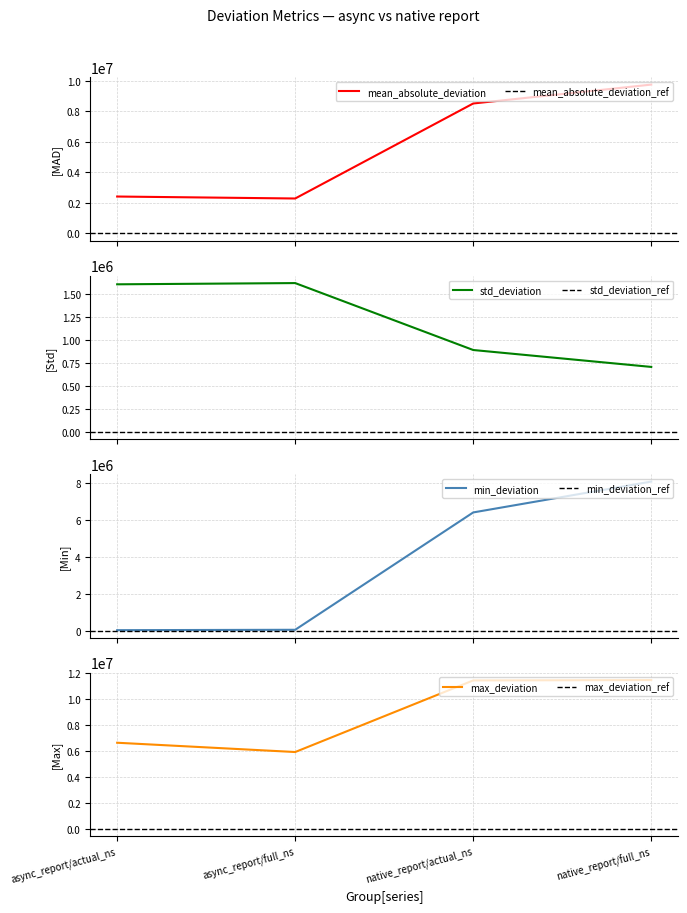

Where is the first local maximum for std_deviation?

async_report/full_ns